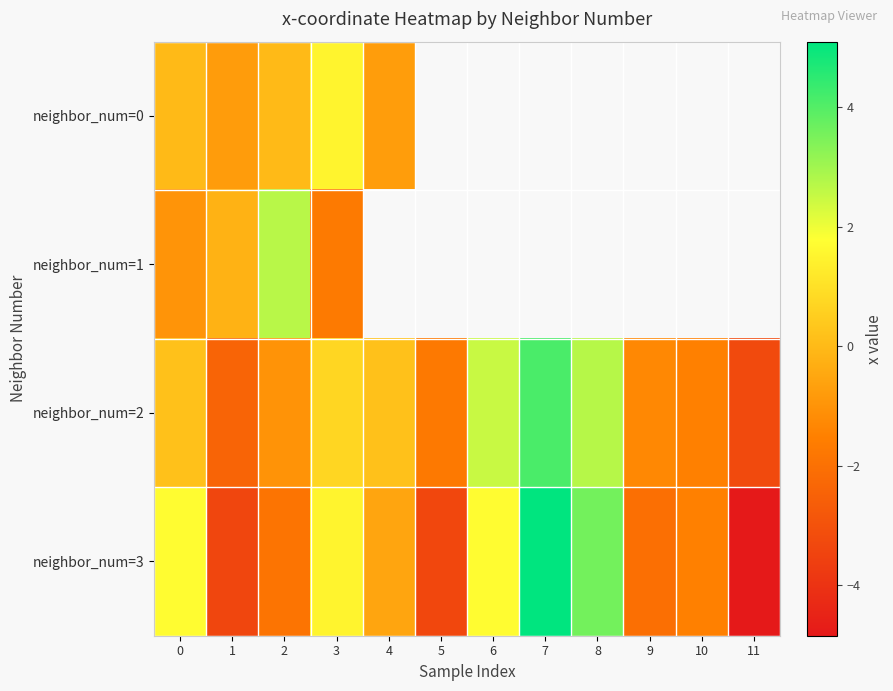

Which series has the widest spread of values?

neighbor_num=3